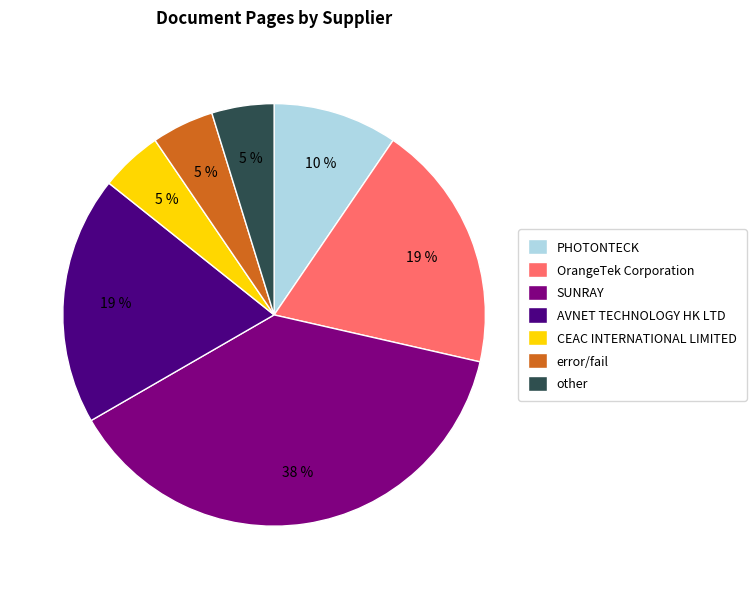

Count the number of slices in the pie.

7